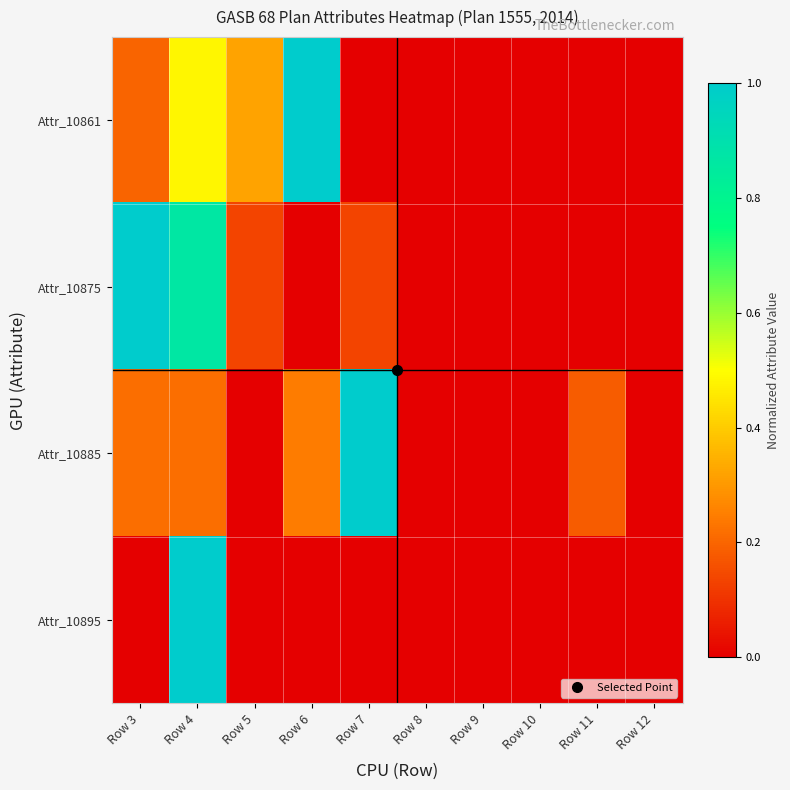

Count the number of categories in the chart.

10